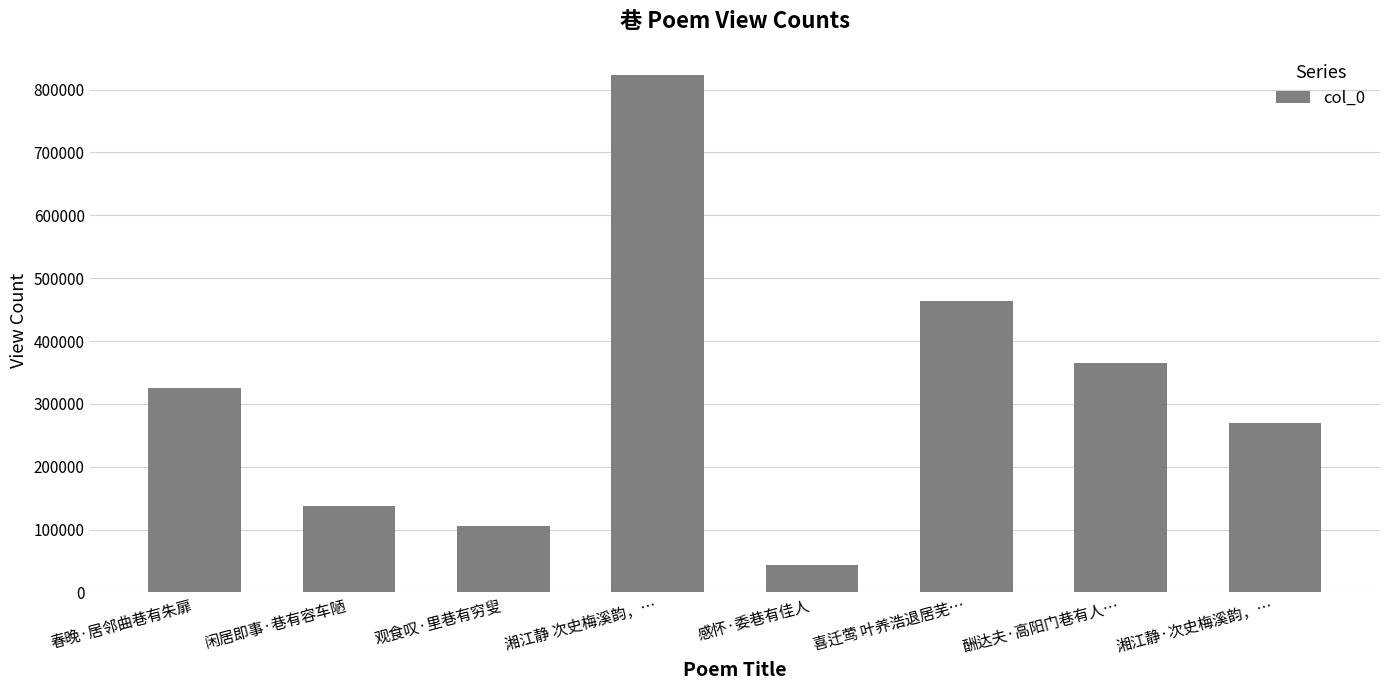

What is the label of the 6th bar from the right?

观食叹·里巷有穷叟